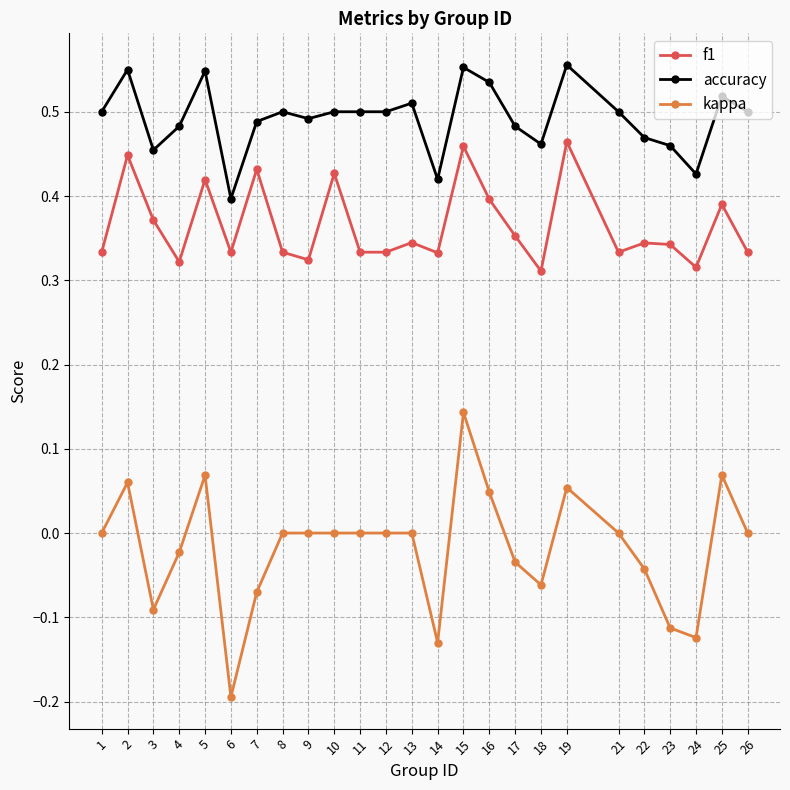

How many data points does each series have?

25